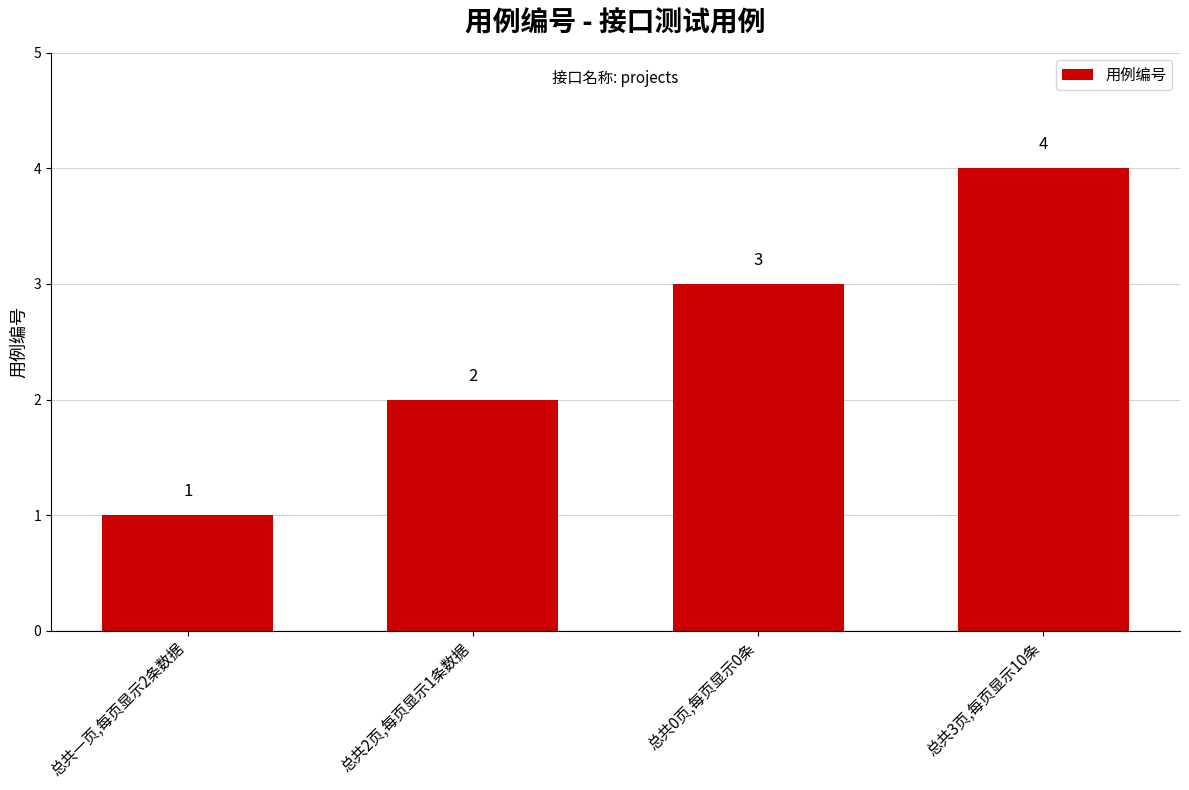

The value at 总共3页,每页显示10条 is 4. True or false?

True